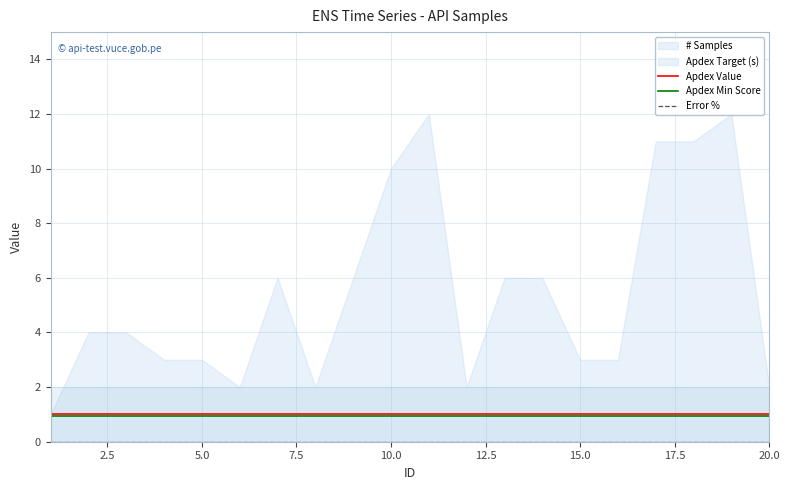

How many lines are shown in the chart?

3